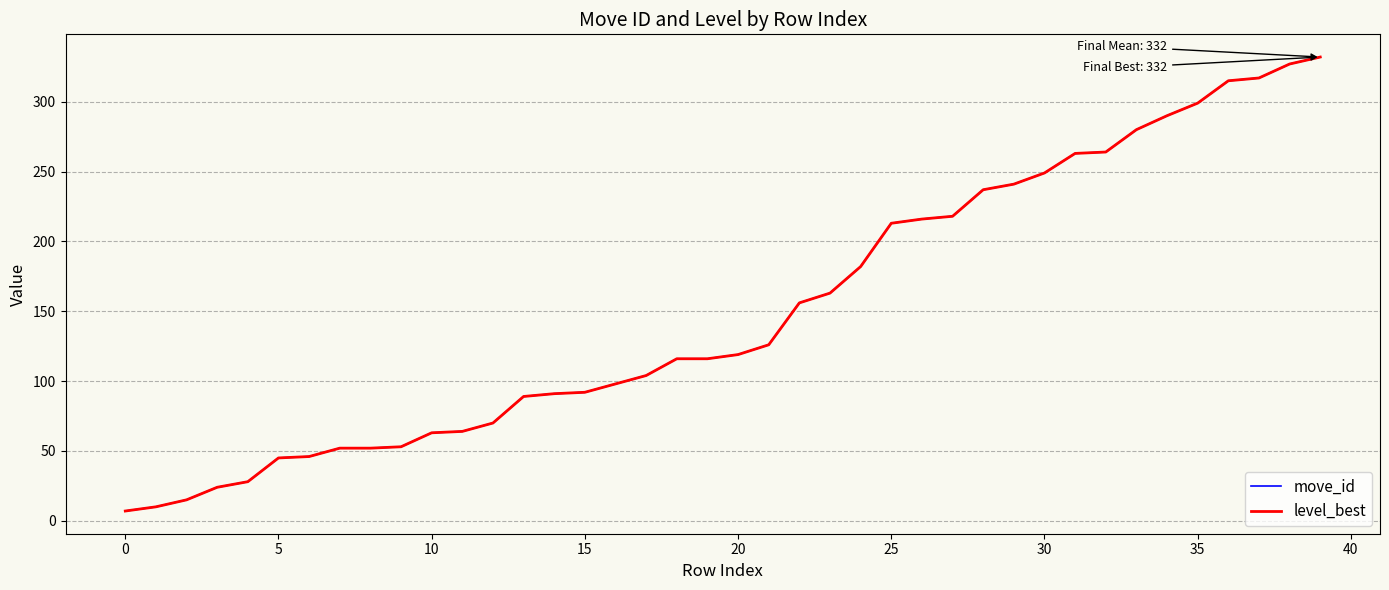

Is this an area chart (filled region under the line)?

No